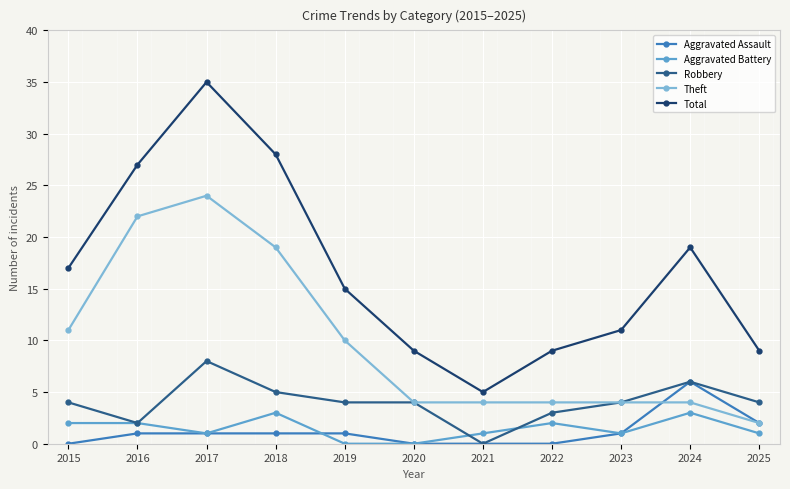

The Aggravated Assault series shows 0 at 2021. True or false?

True